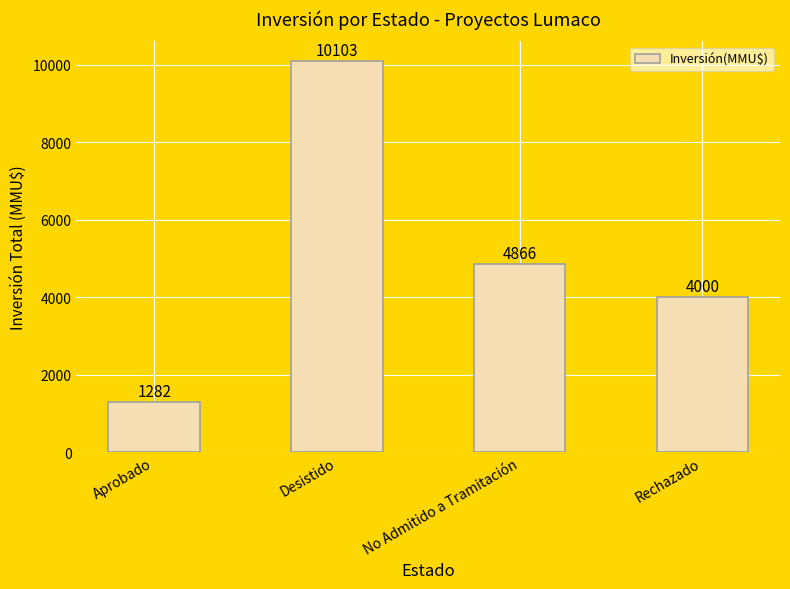

How many data points are less than 4866?

2